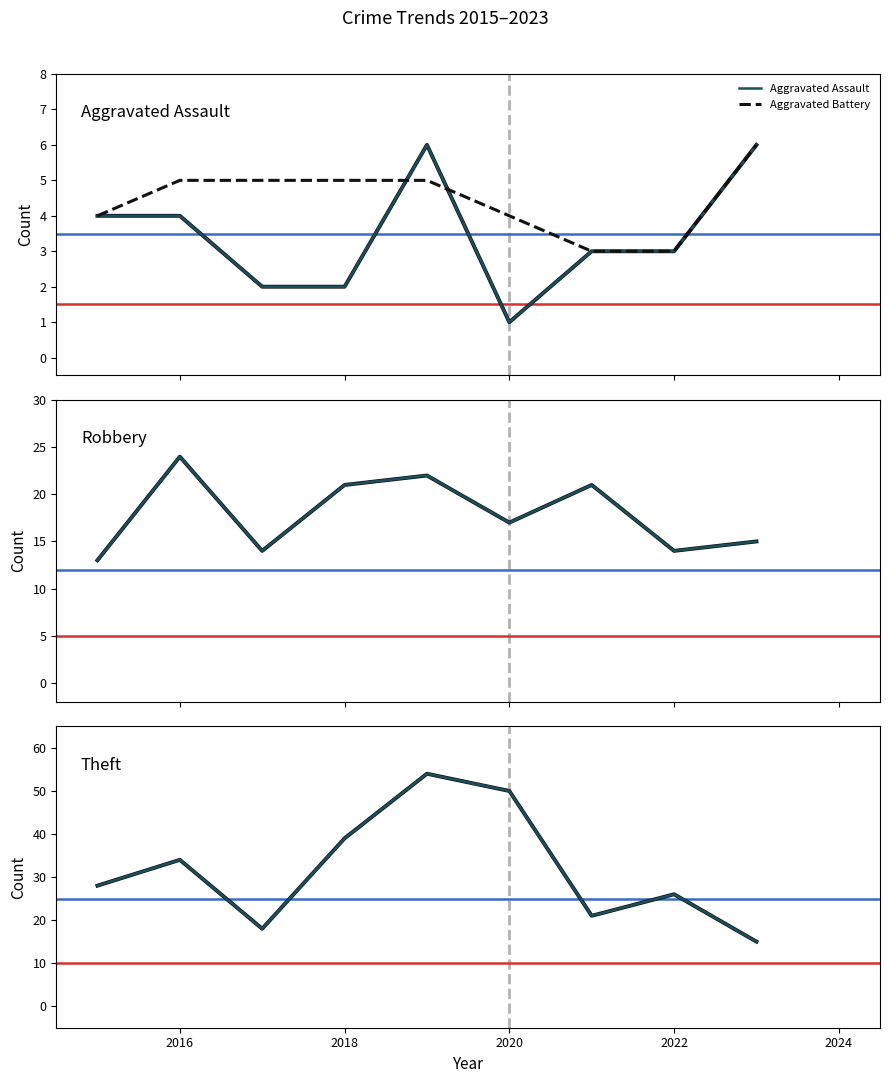

Rank the series by their maximum value, from highest to lowest.

Theft, Robbery, Aggravated Assault, Aggravated Battery